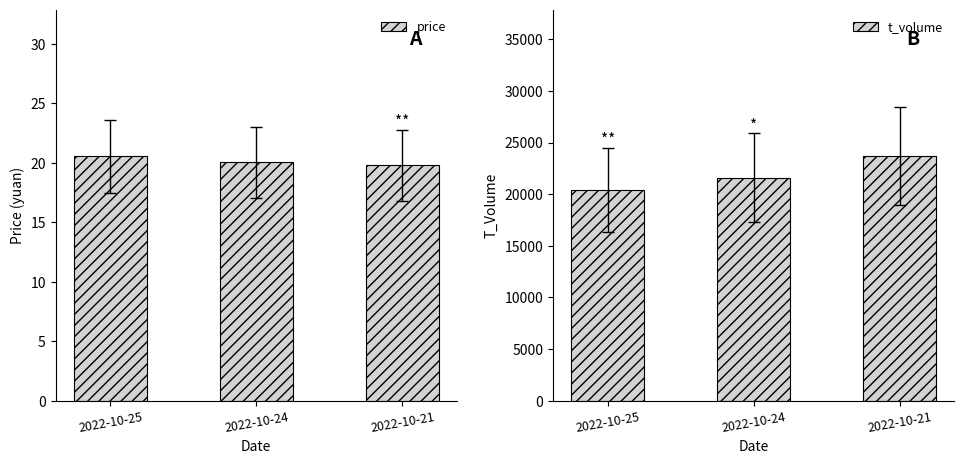

Reading left to right, list all the values displayed in this chart.

price: 20.6	20.1	19.8
t_volume: 20421.0	21601.0	23675.0